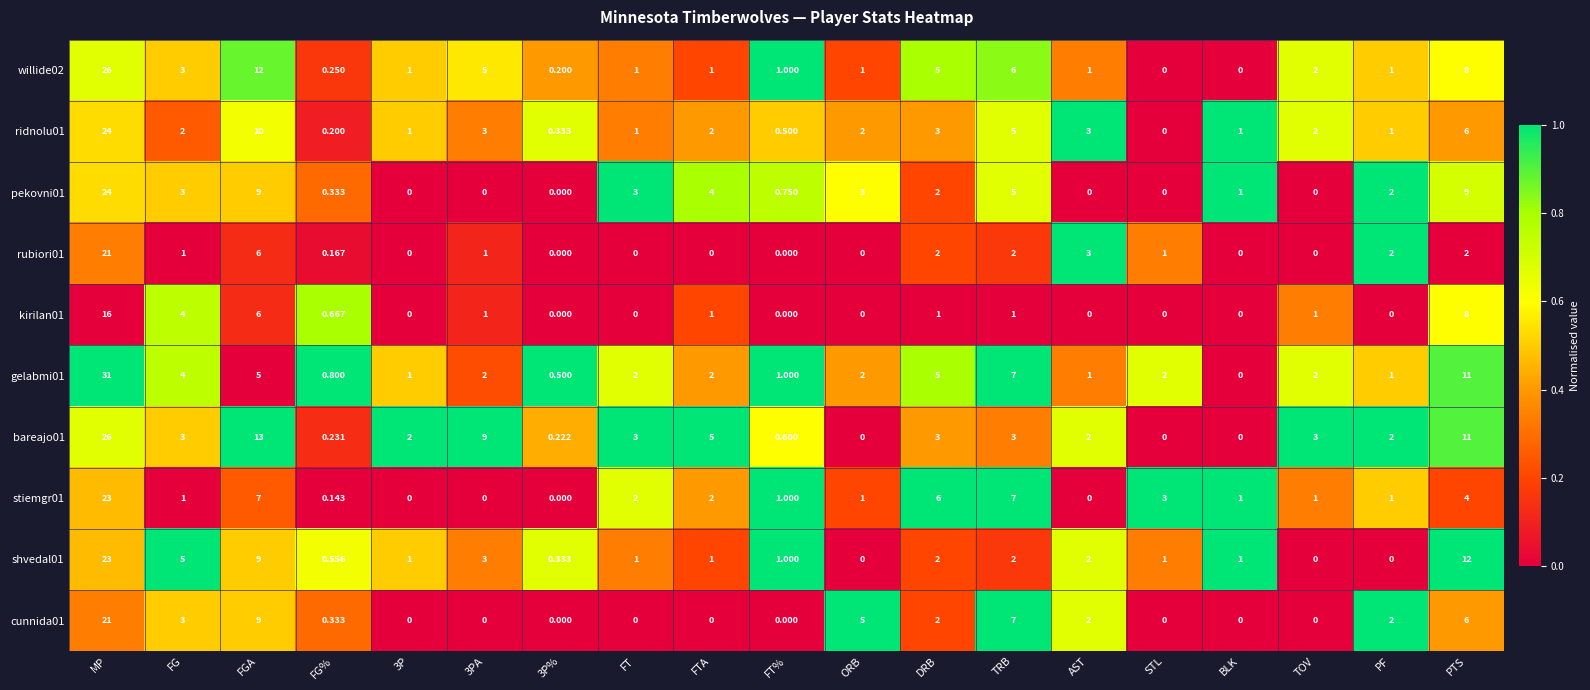

At which label does pekovni01 first exceed 2?

MP